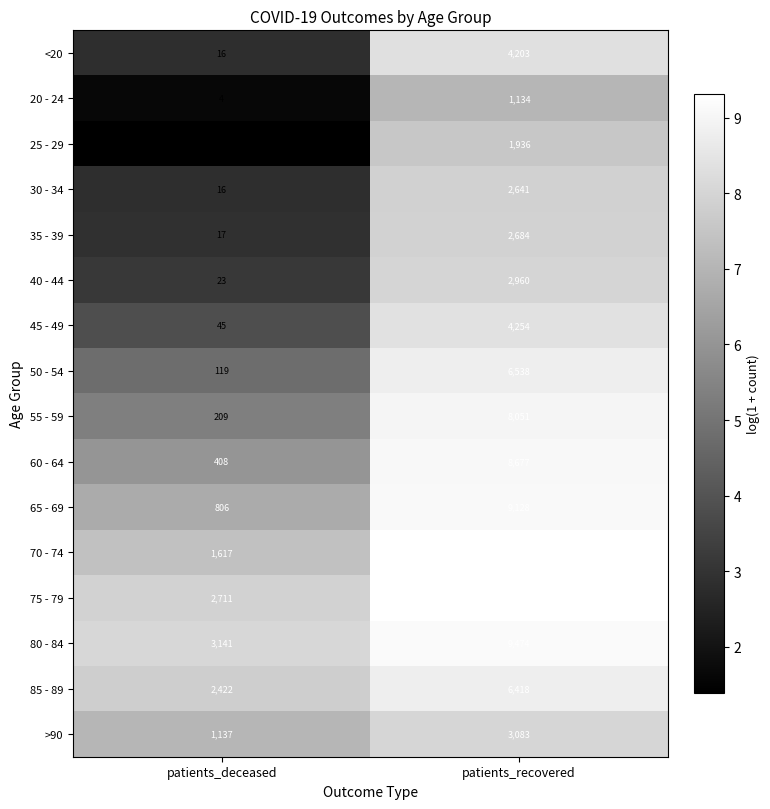

What is the difference between the maximum and minimum values in the 80 - 84 series?

6333